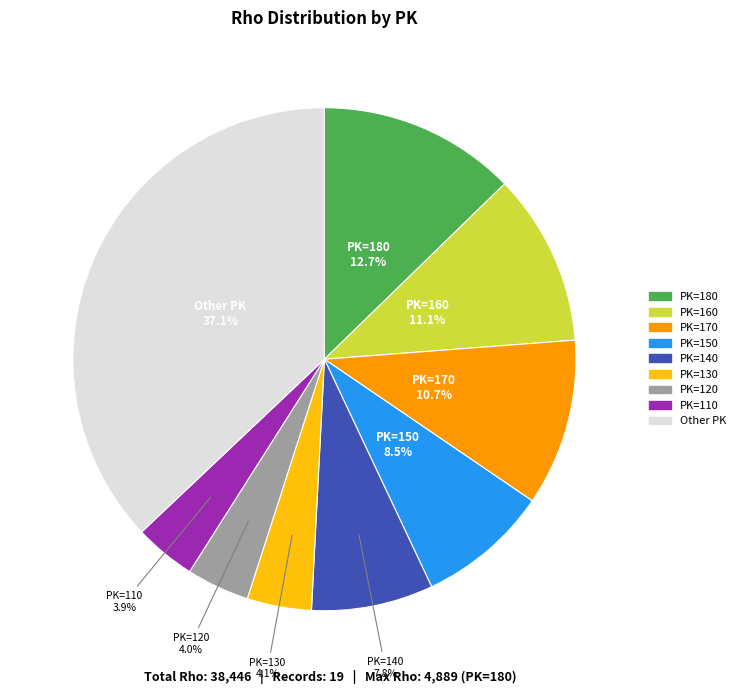

Is there a majority slice in this chart?

No